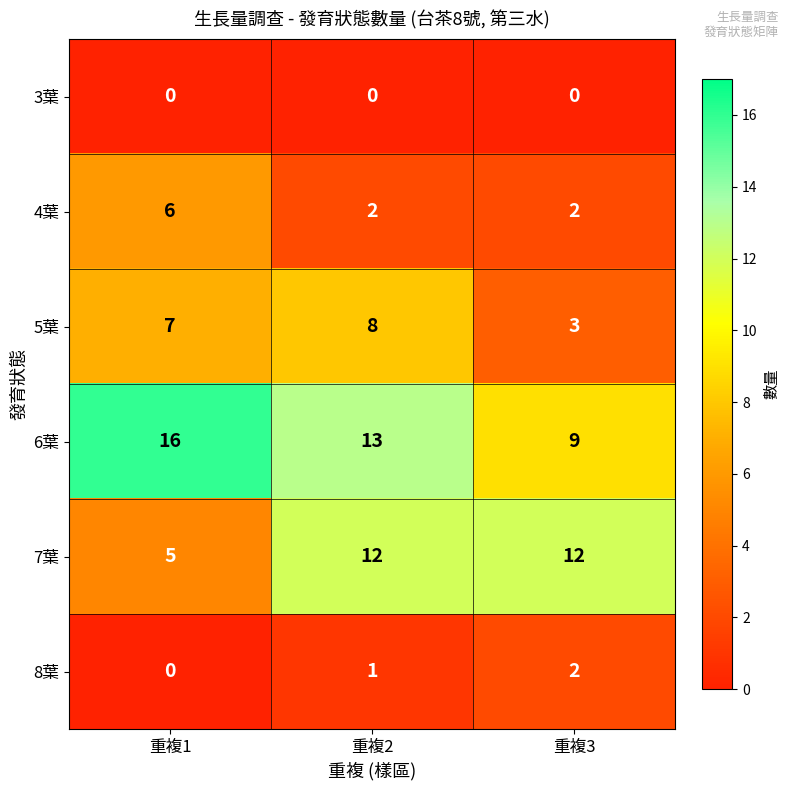

List the series in order of their peak value, lowest first.

3葉, 8葉, 4葉, 5葉, 7葉, 6葉